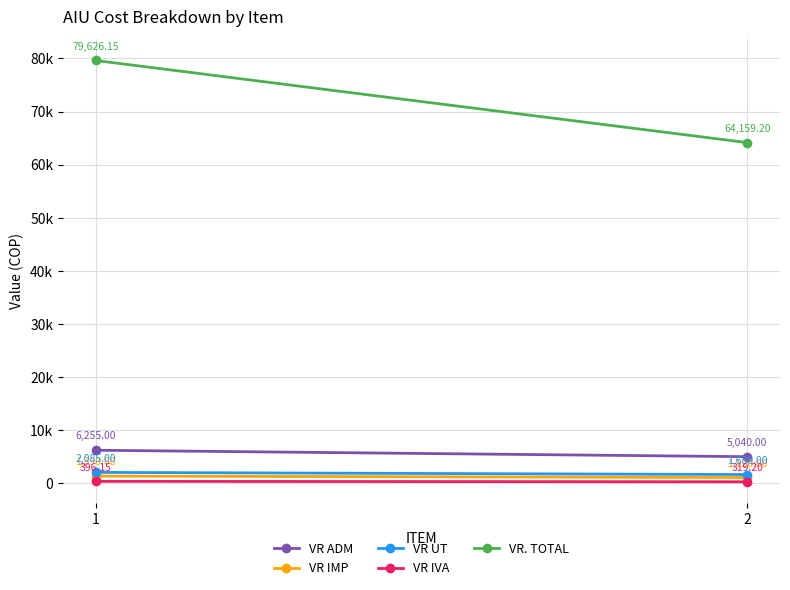

What are all the series names shown in the legend?

VR ADM, VR IMP, VR UT, VR IVA, VR. TOTAL